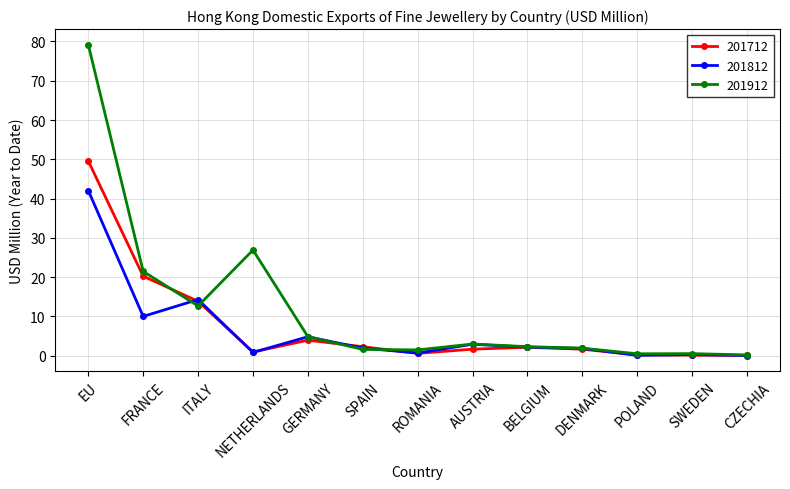

What is the difference between the 201712 values at ROMANIA and NETHERLANDS?

0.4